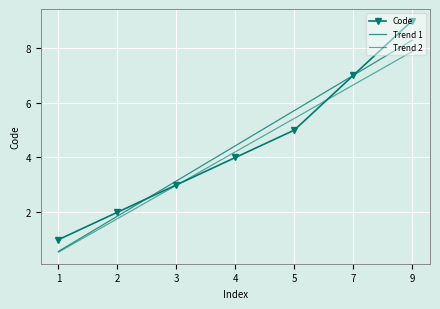

Is this an area chart (filled region under the line)?

No